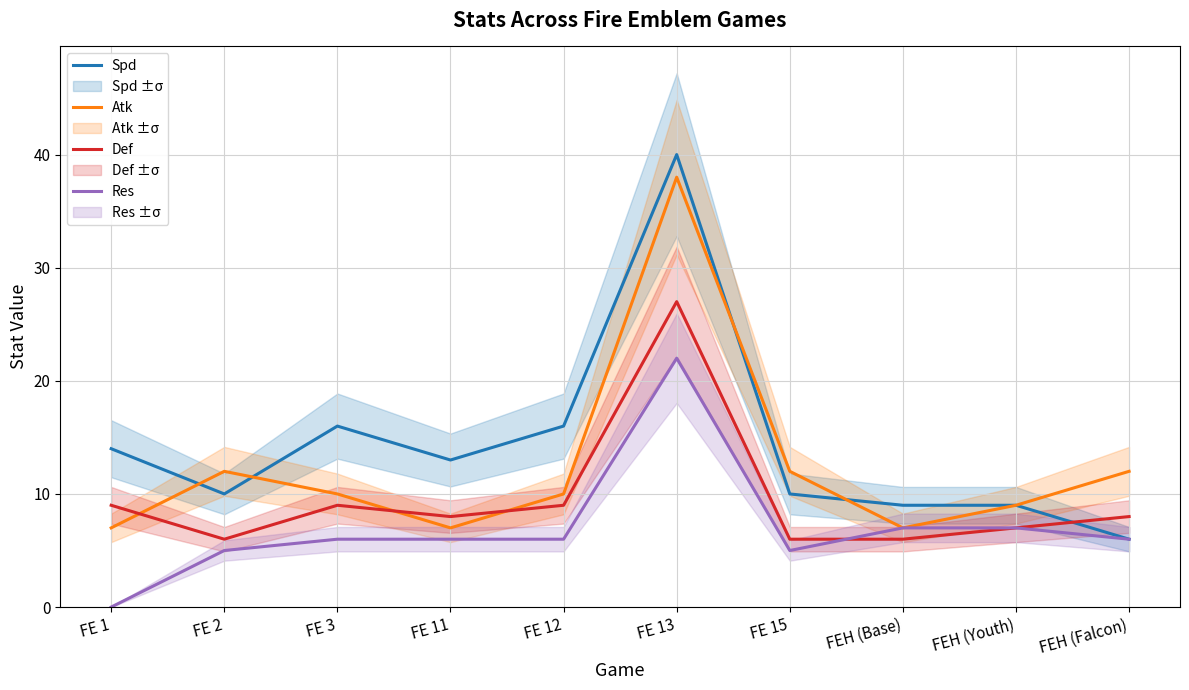

Reading right to left, list all the values displayed in this chart.

Spd: 6	9	9	10	40	16	13	16	10	14
Atk: 12	9	7	12	38	10	7	10	12	7
Def: 8	7	6	6	27	9	8	9	6	9
Res: 6	7	7	5	22	6	6	6	5	0